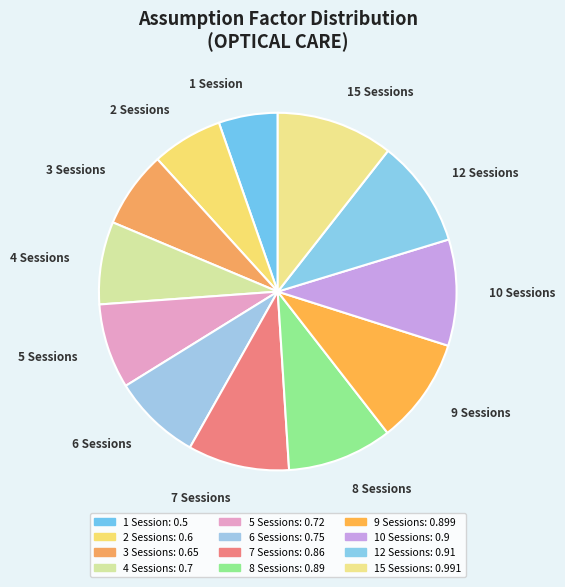

How many segments does this pie chart have?

12